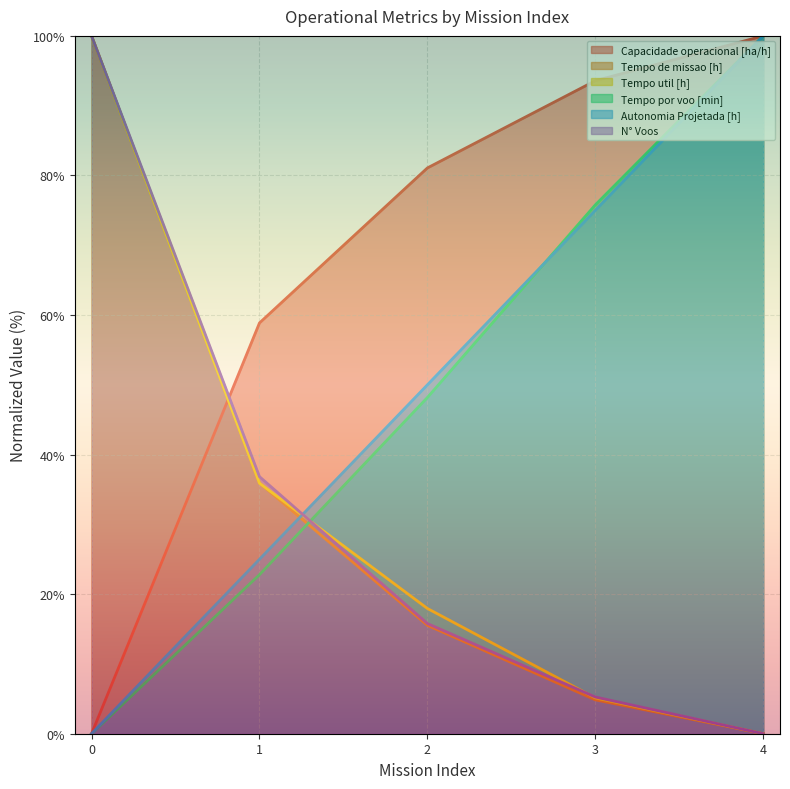

Between which two adjacent categories do N° Voos and Autonomia Projetada [h] first intersect?

1 and 2